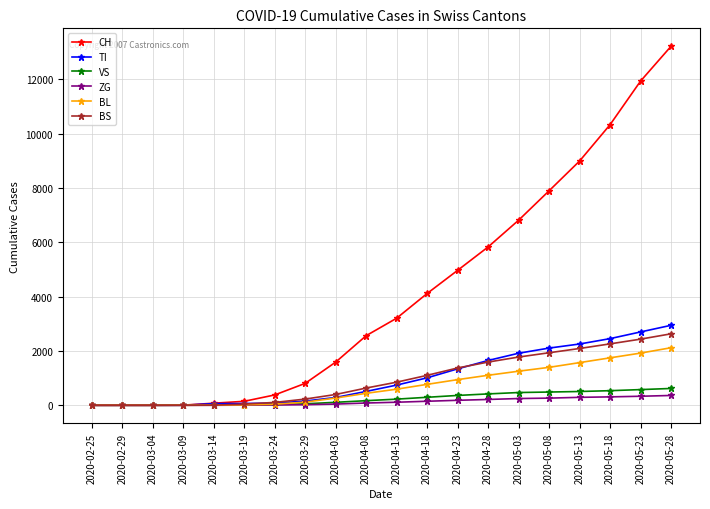

At which category is the sum across all series the highest?

2020-05-28